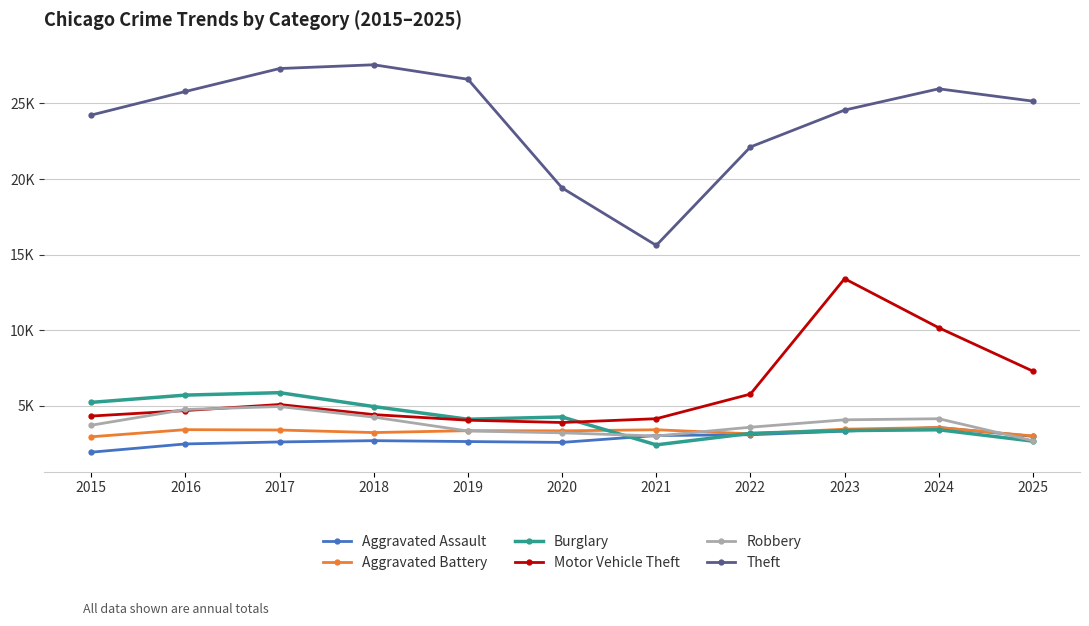

Which has a higher value, 2025 or 2017?

2025